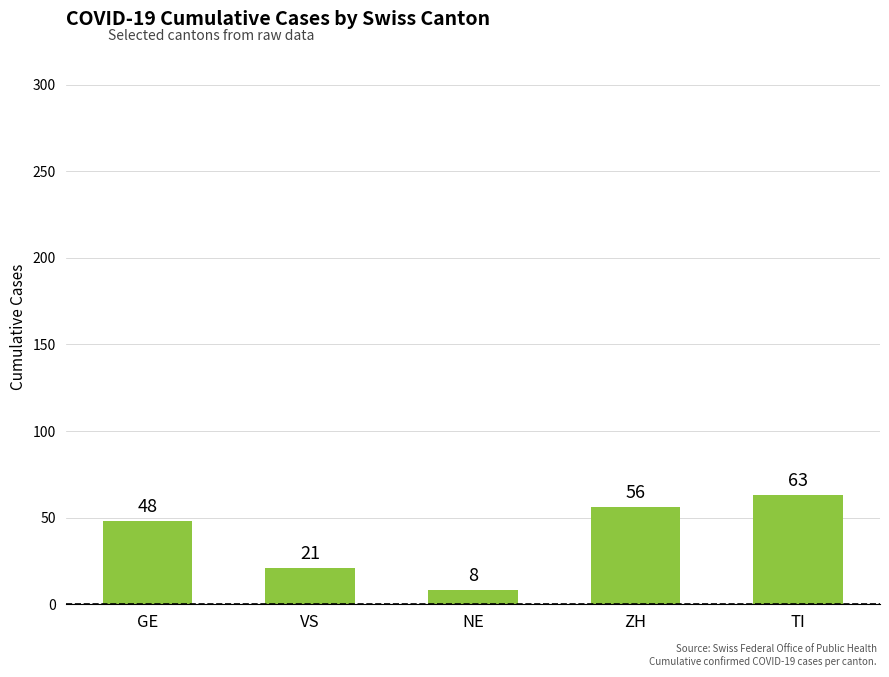

What is the sum of all values?

196